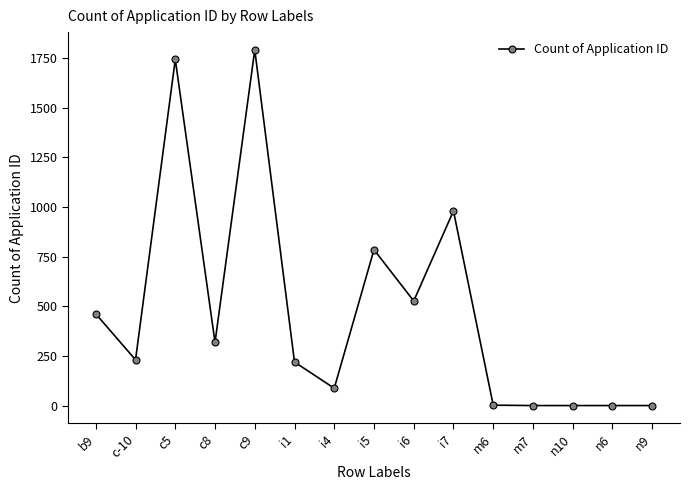

What is the greatest value displayed?

1790